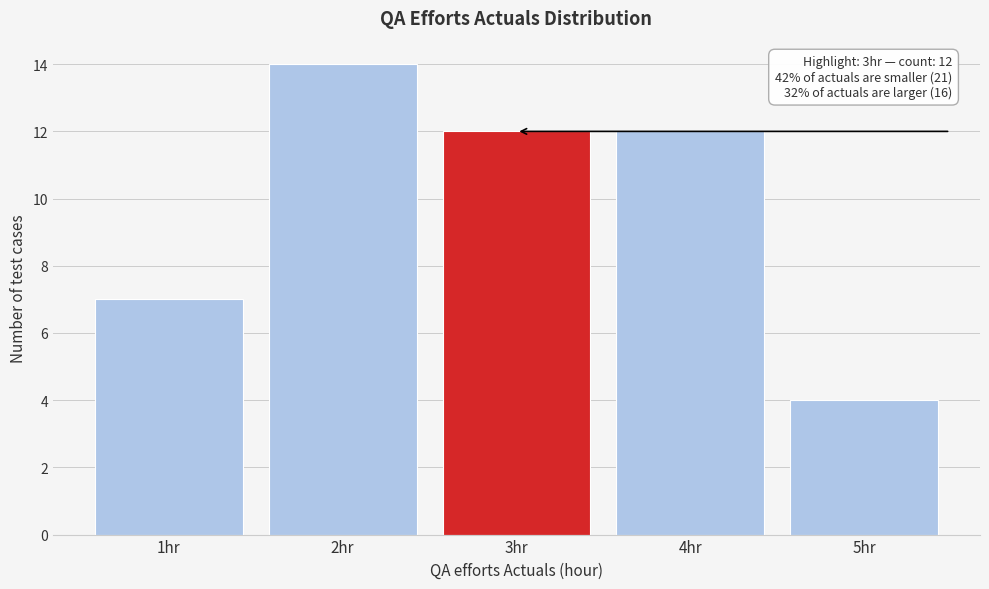

Which range on the x-axis has the tallest bar?

1.5 to 2.5